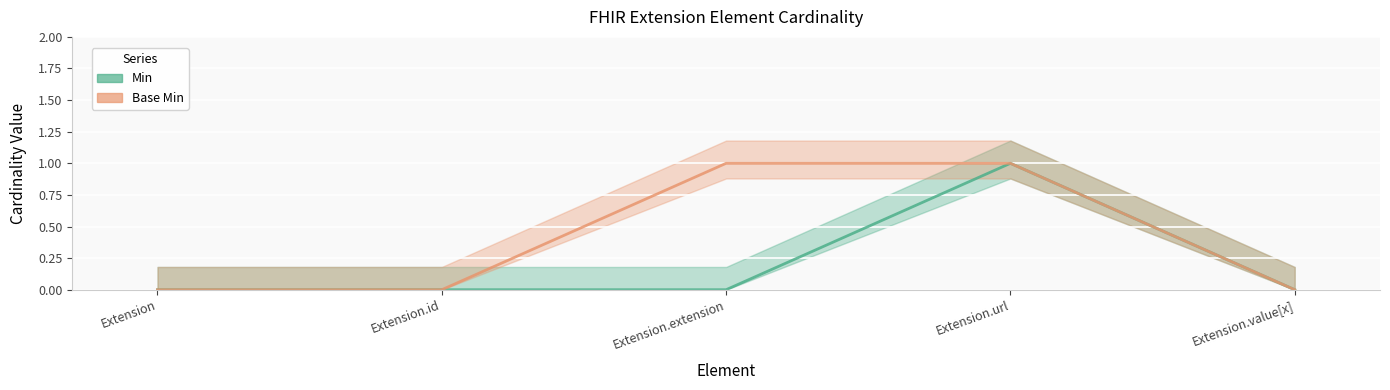

True or false: Min has a value of 0 at Extension.id.

False